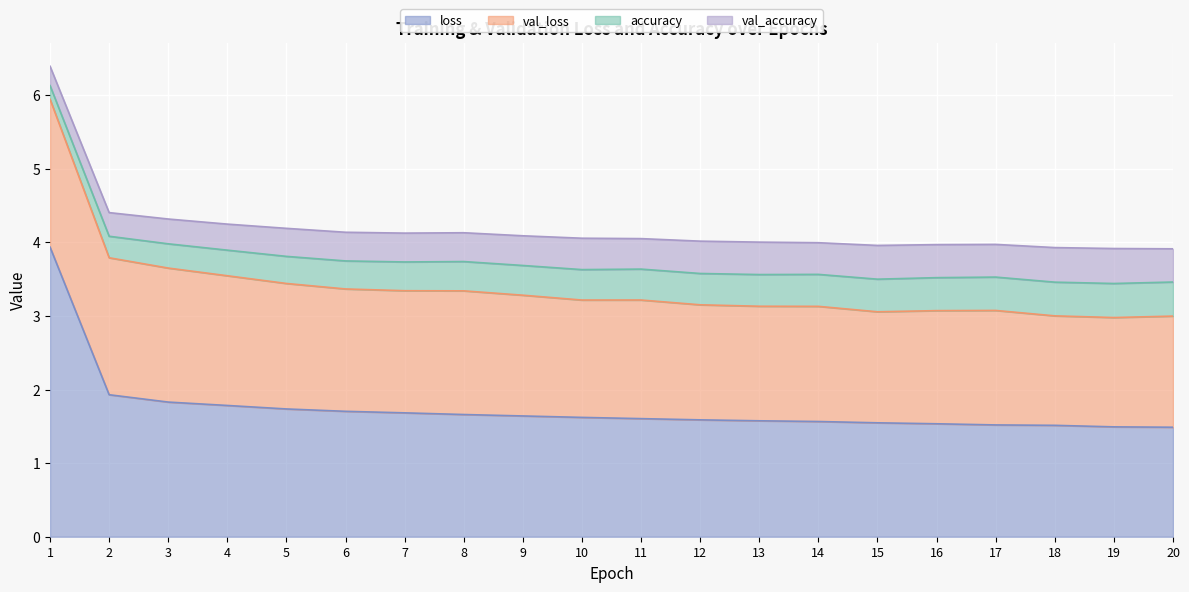

What is the sum of all loss values?

35.0